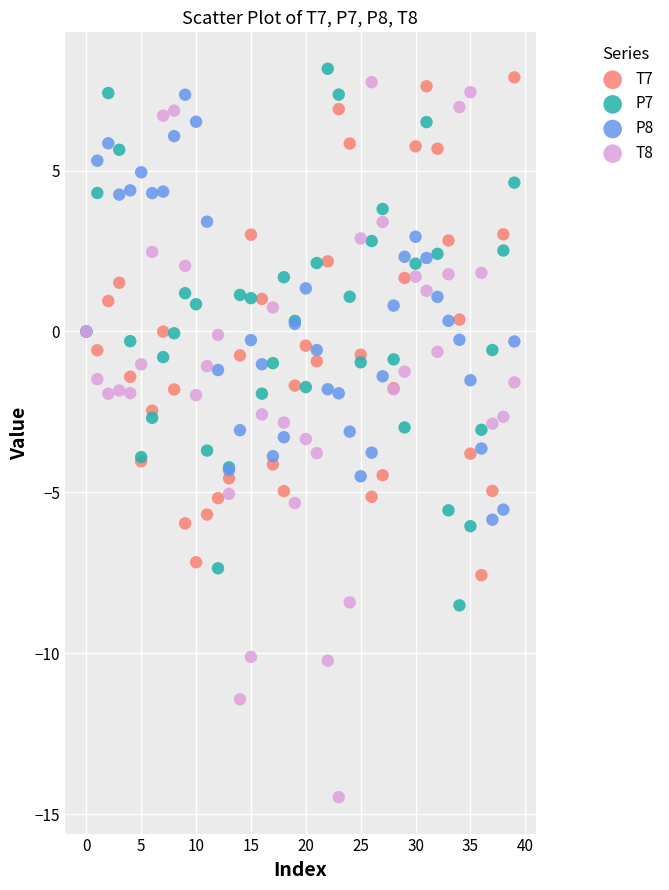

What are all the series names shown in the legend?

T7, P7, P8, T8